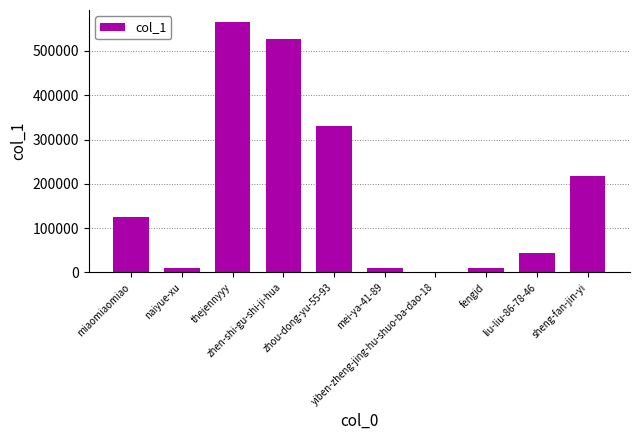

What is the greatest value displayed?

564167